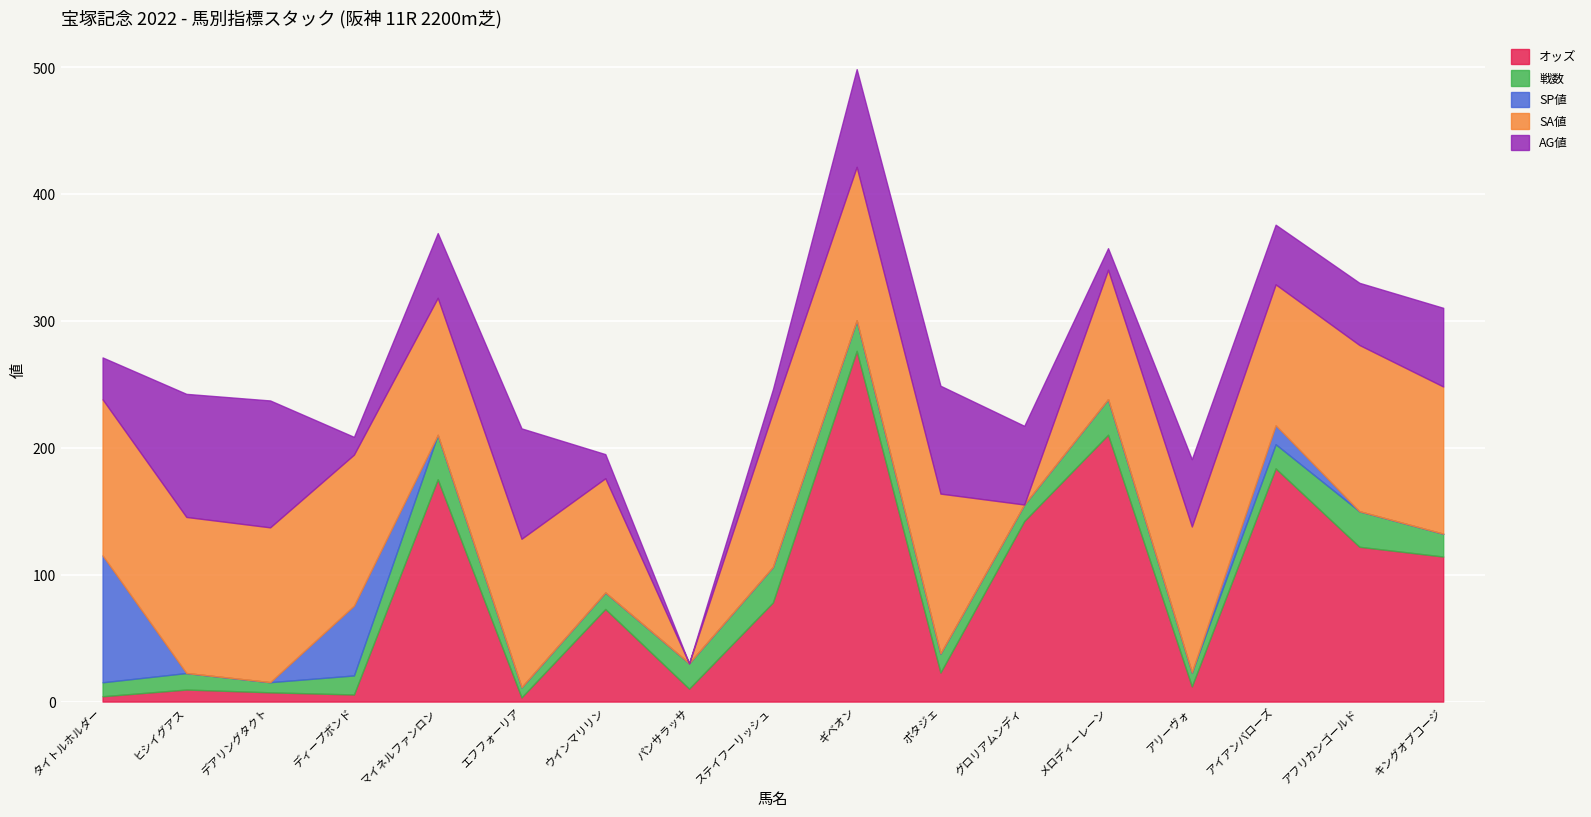

Reading right to left, what are all the values shown in this chart?

オッズ: キングオブコージ=114.3	アフリカンゴールド=122.0	アイアンバローズ=183.8	アリーヴォ=12.0	メロディーレーン=210.3	グロリアムンディ=142.3	ポタジェ=22.9	ギベオン=276.4	ステイフーリッシュ=78.1	パンサラッサ=10.2	ウインマリリン=73.0	エフフォーリア=3.3	マイネルファンロン=175.2	ディープボンド=5.6	デアリングタクト=7.3	ヒシイグアス=9.5	タイトルホルダー=4.2
戦数: キングオブコージ=18.0	アフリカンゴールド=28.0	アイアンバローズ=19.0	アリーヴォ=11.0	メロディーレーン=28.0	グロリアムンディ=13.0	ポタジェ=15.0	ギベオン=24.0	ステイフーリッシュ=28.0	パンサラッサ=20.0	ウインマリリン=13.0	エフフォーリア=8.0	マイネルファンロン=35.0	ディープボンド=15.0	デアリングタクト=8.0	ヒシイグアス=13.0	タイトルホルダー=11.0
SP値: キングオブコージ=0.0	アフリカンゴールド=0.0	アイアンバローズ=15.0	アリーヴォ=0.0	メロディーレーン=0.0	グロリアムンディ=0.0	ポタジェ=0.0	ギベオン=0.0	ステイフーリッシュ=0.0	パンサラッサ=0.0	ウインマリリン=0.0	エフフォーリア=0.0	マイネルファンロン=0.0	ディープボンド=55.0	デアリングタクト=0.0	ヒシイグアス=0.0	タイトルホルダー=100.0
SA値: キングオブコージ=116.0	アフリカンゴールド=131.0	アイアンバローズ=111.0	アリーヴォ=115.0	メロディーレーン=102.0	グロリアムンディ=0.0	ポタジェ=126.0	ギベオン=121.0	ステイフーリッシュ=122.0	パンサラッサ=0.0	ウインマリリン=90.0	エフフォーリア=117.0	マイネルファンロン=108.0	ディープボンド=119.0	デアリングタクト=122.0	ヒシイグアス=123.0	タイトルホルダー=123.0
AG値: キングオブコージ=62.0	アフリカンゴールド=49.0	アイアンバローズ=47.0	アリーヴォ=53.0	メロディーレーン=17.0	グロリアムンディ=62.0	ポタジェ=85.0	ギベオン=77.0	ステイフーリッシュ=18.0	パンサラッサ=0.0	ウインマリリン=19.0	エフフォーリア=87.0	マイネルファンロン=51.0	ディープボンド=14.0	デアリングタクト=100.0	ヒシイグアス=97.0	タイトルホルダー=33.0